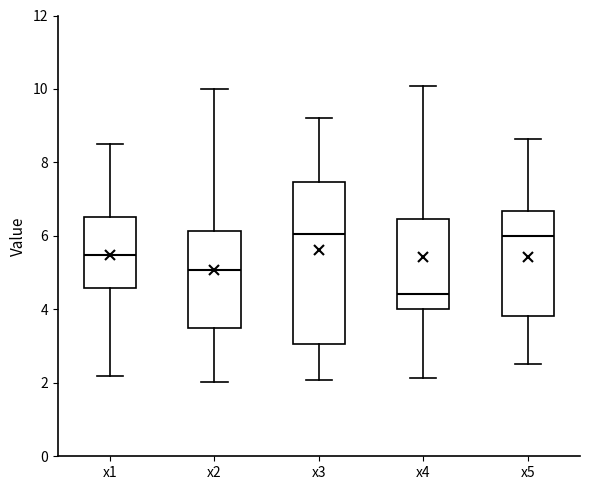

Reading left to right, transcribe this box plot: for each box, give where its median line is, the range the box spans, and where its two whiskers end, as read against the y-axis. The values are not printed on the chart, so give them approximately, as read against the axis.

x1: median 5.4, box 4.6 to 6.6, whiskers 2.2 to 8.6
x2: median 5.0, box 3.6 to 6.2, whiskers 2.0 to 10.0
x3: median 6.0, box 3.0 to 7.4, whiskers 2.0 to 9.2
x4: median 4.4, box 4.0 to 6.4, whiskers 2.2 to 10.0
x5: median 6.0, box 3.8 to 6.6, whiskers 2.6 to 8.6